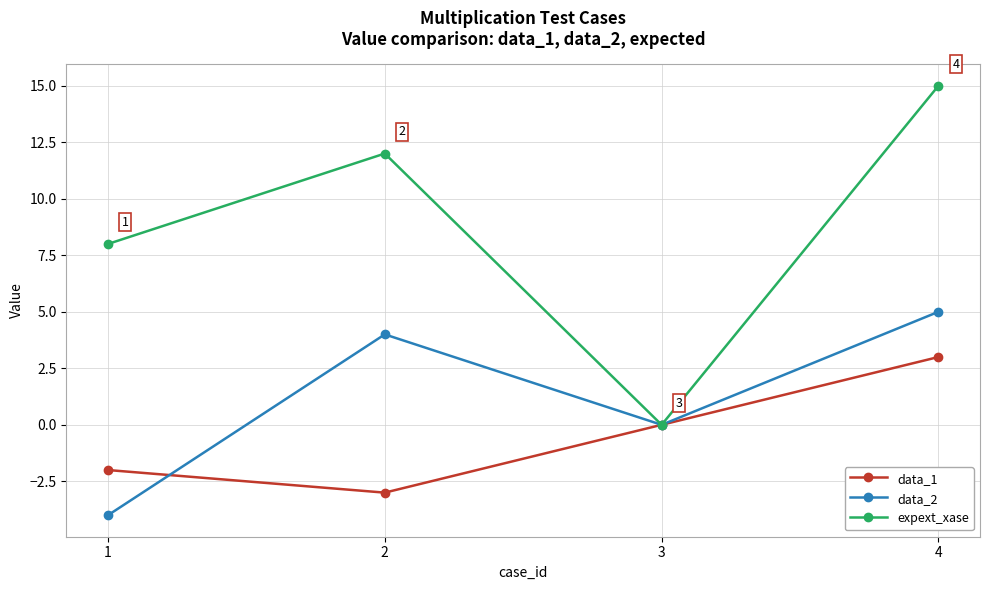

What is the value of the expext_xase point at the 1st from the left?

8